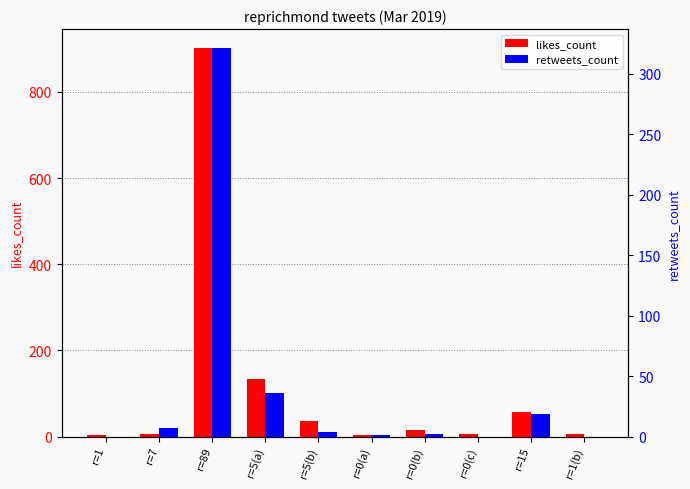

Is the value of retweets_count at r=15 greater than the value of likes_count at r=1(b)?

Yes